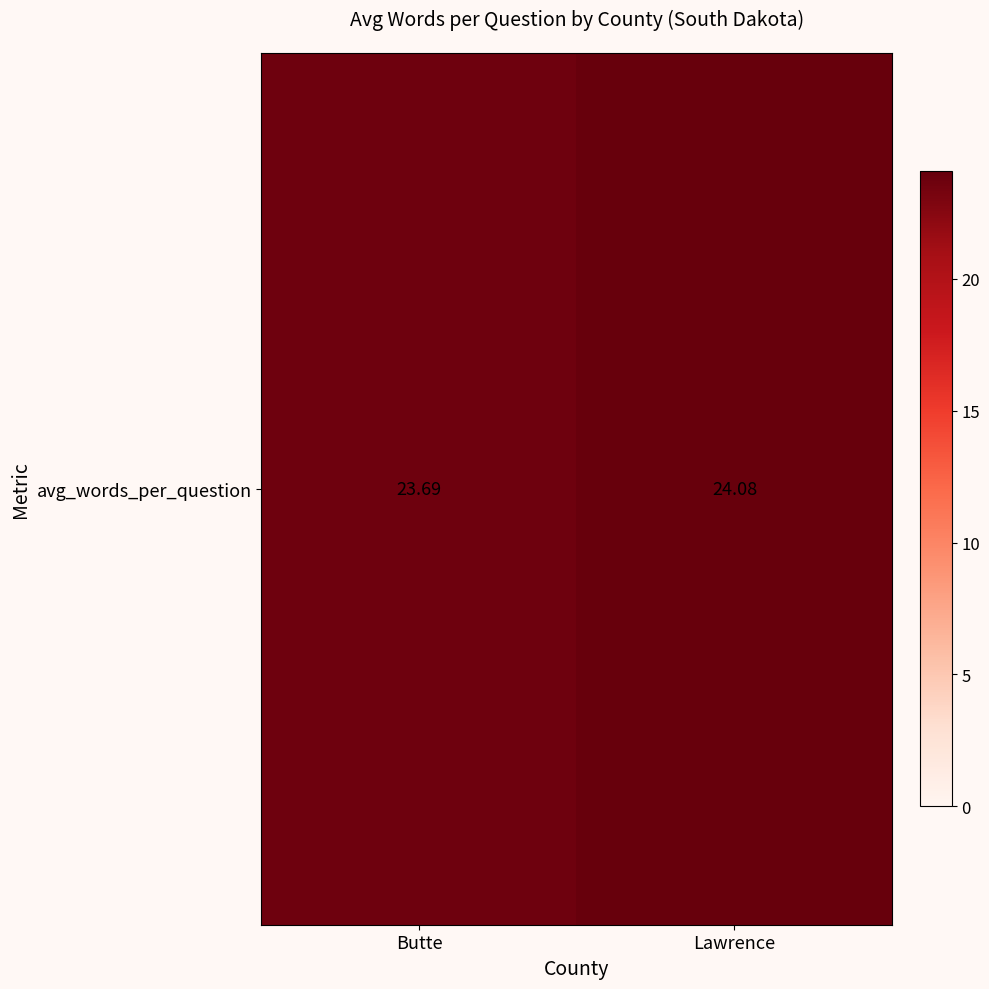

How many values are between 23 and 24?

1